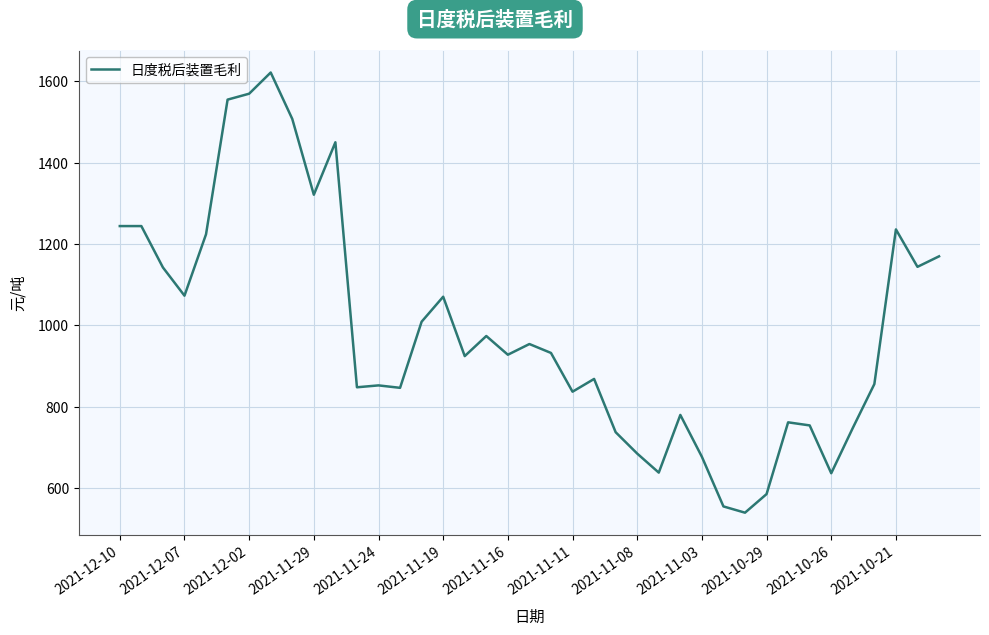

What is the minimum value shown in the chart?

539.5